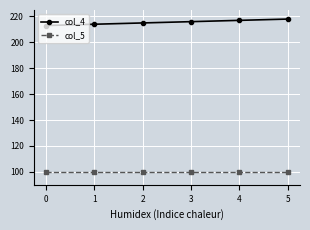

What is the total value across all series at 1?

314